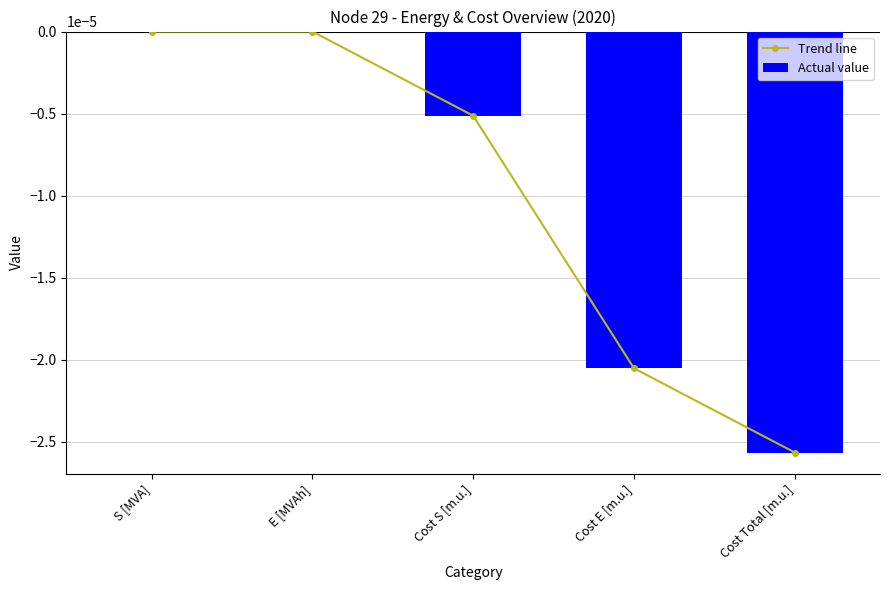

At which label is Actual value closest to 0?

S [MVA]